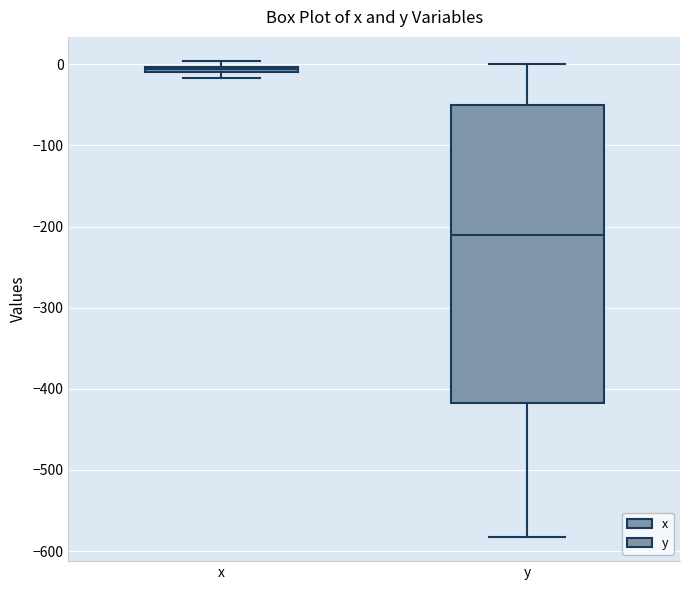

Which box has the lowest median line?

y